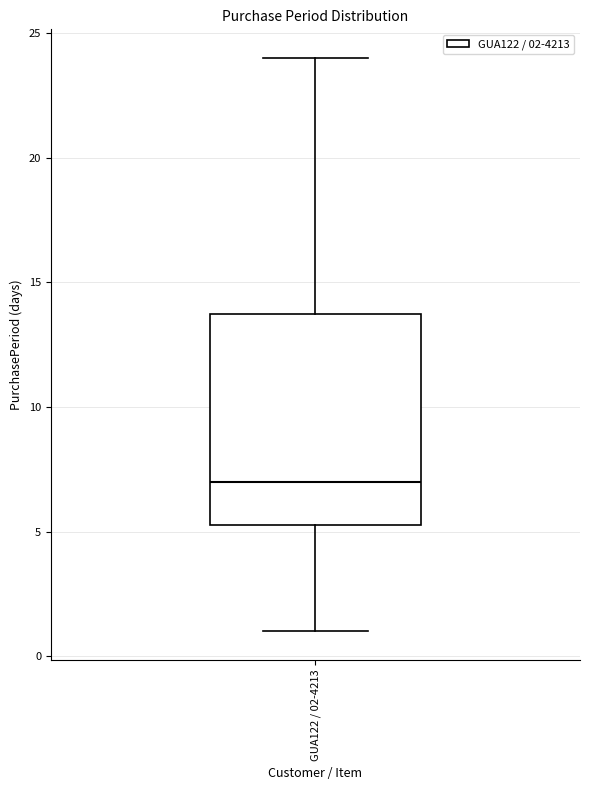

Read this box plot against the y-axis: the position of the median line, the range covered by the box, and the ends of both whiskers. The values are not printed on the chart, so give them approximately, as read against the axis.

median 7.0, box 5.5 to 14.0, whiskers 1.0 to 24.0